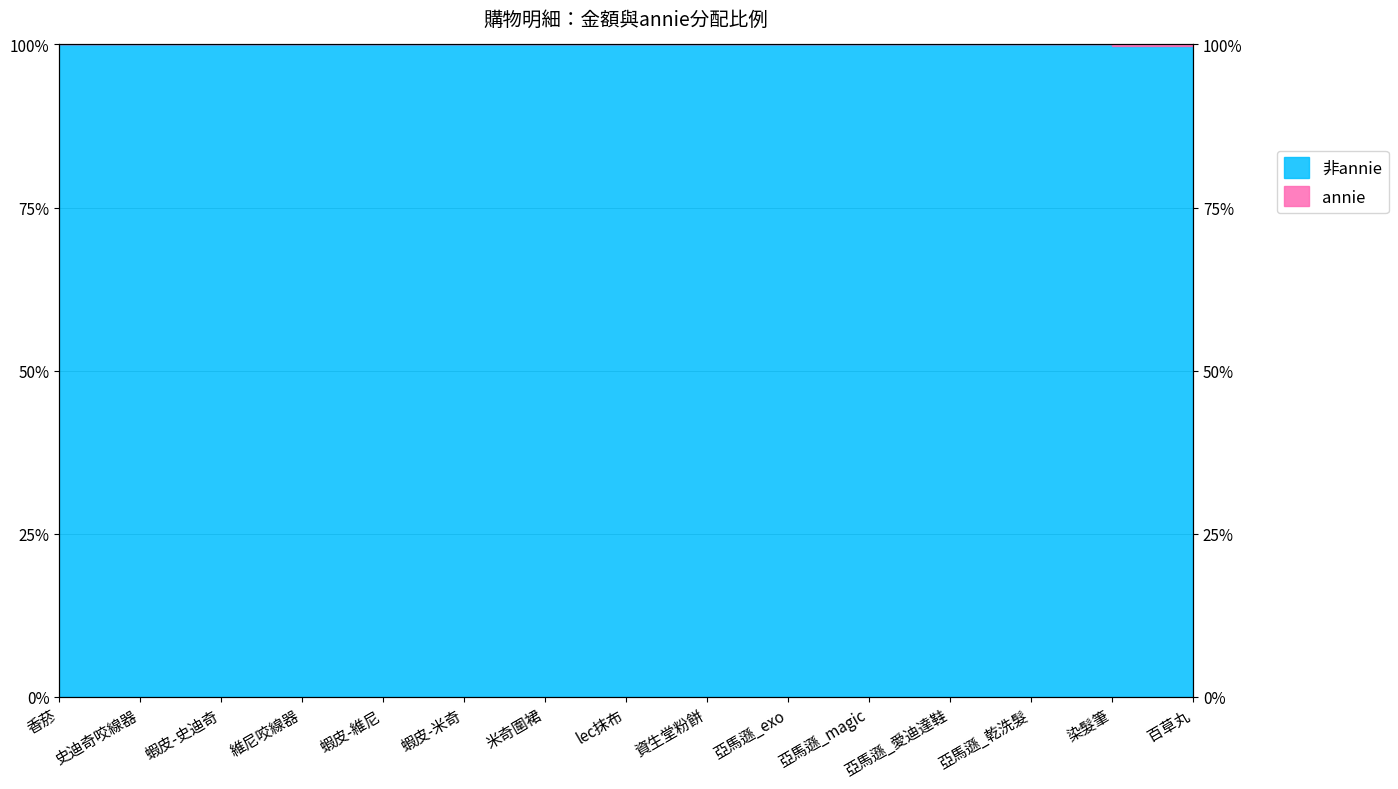

Which label corresponds to the largest value in the chart?

香菸